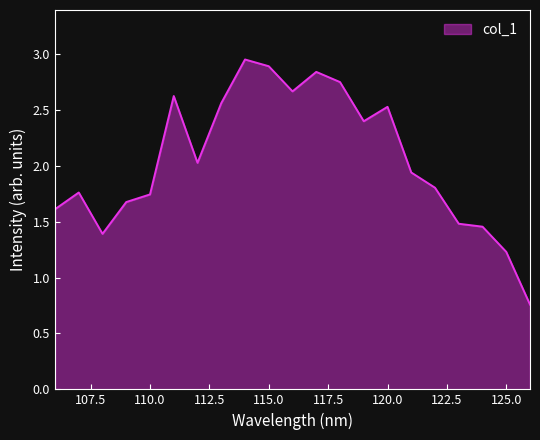

What is the difference between the maximum and minimum values?

2.2